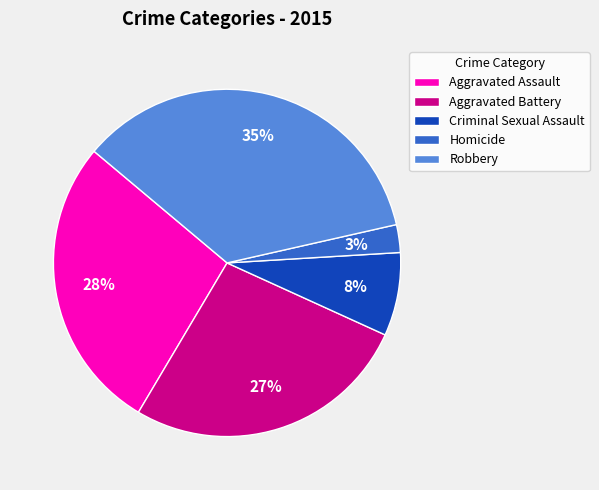

Rank the categories by value from lowest to highest.

Homicide, Criminal Sexual Assault, Aggravated Battery, Aggravated Assault, Robbery